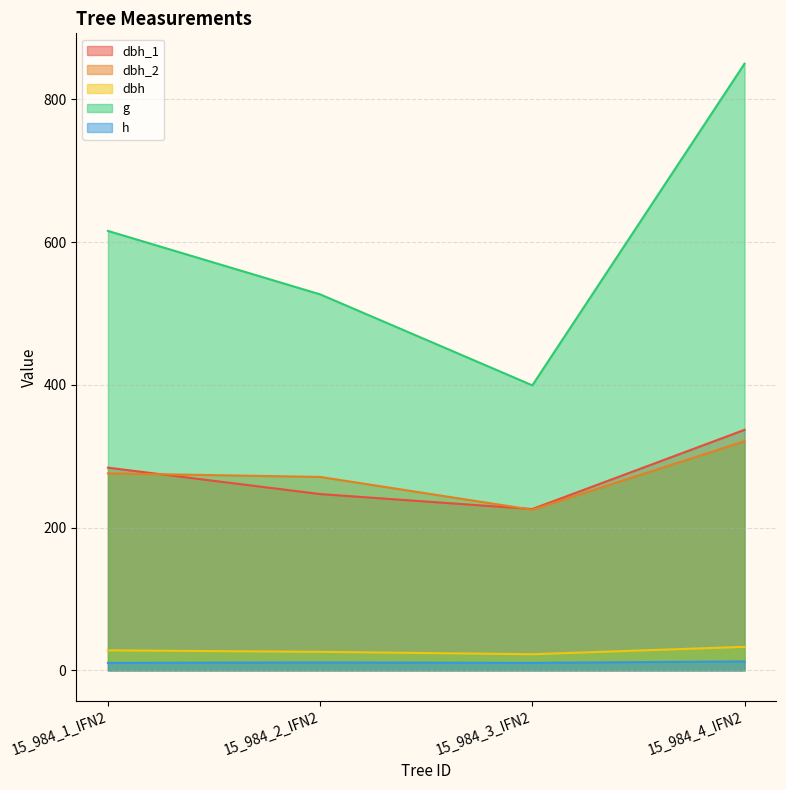

Which label corresponds to the smallest value in the chart?

15_984_1_IFN2